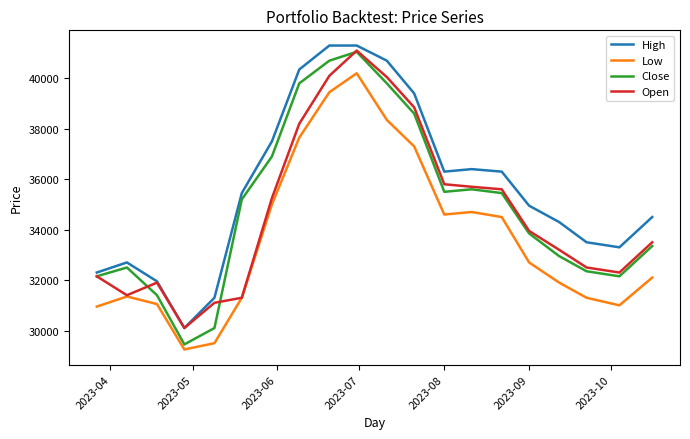

Which series has the widest spread of values?

Close